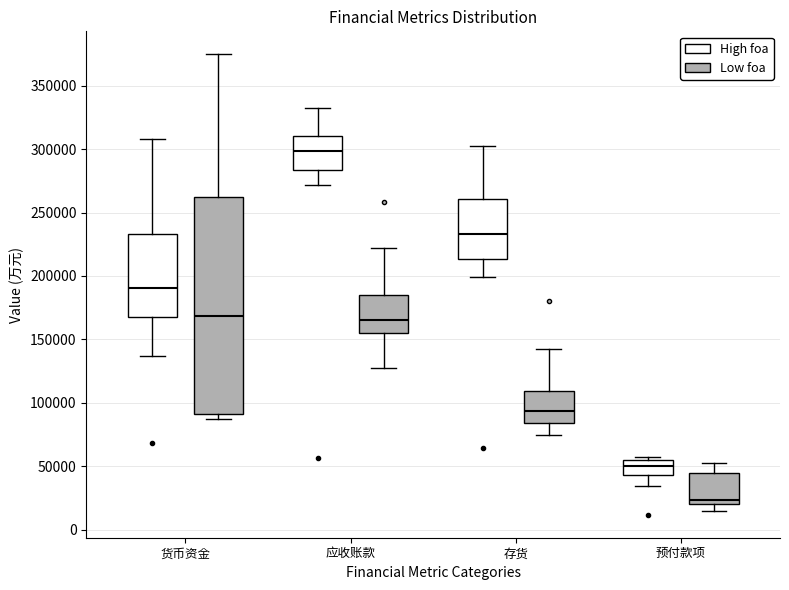

Which box has the highest median line?

应收账款 (High foa)